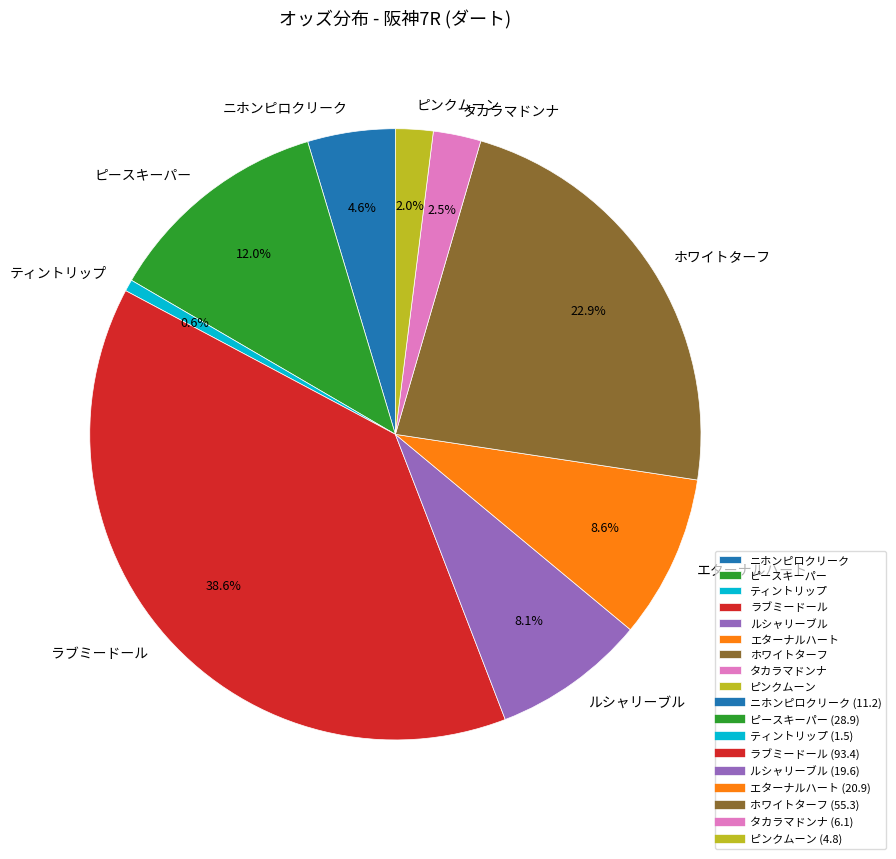

How many slices are in this pie chart?

9